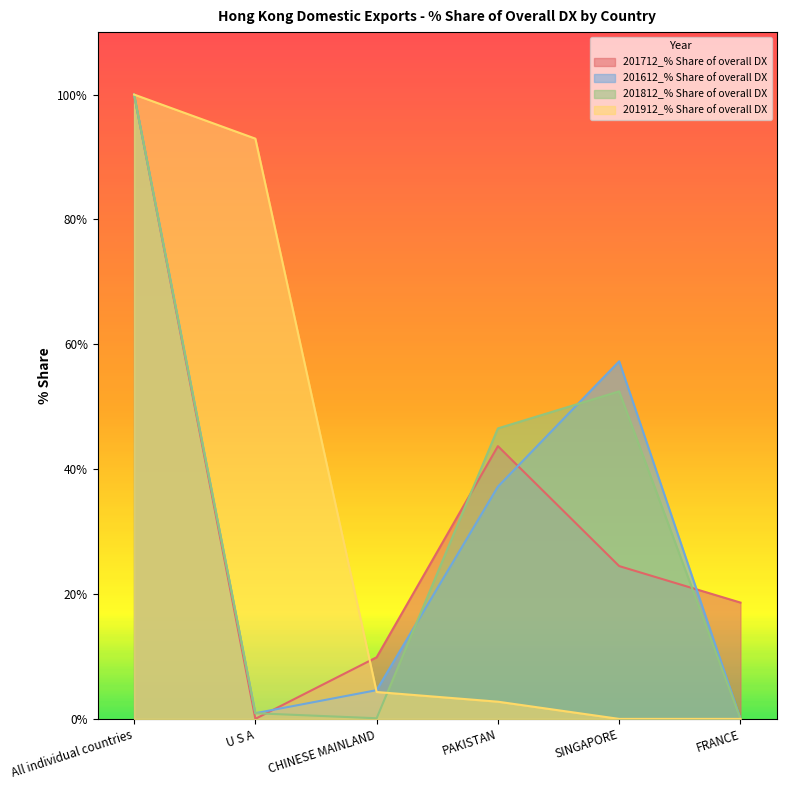

What is the label of the 6th point from the left?

FRANCE